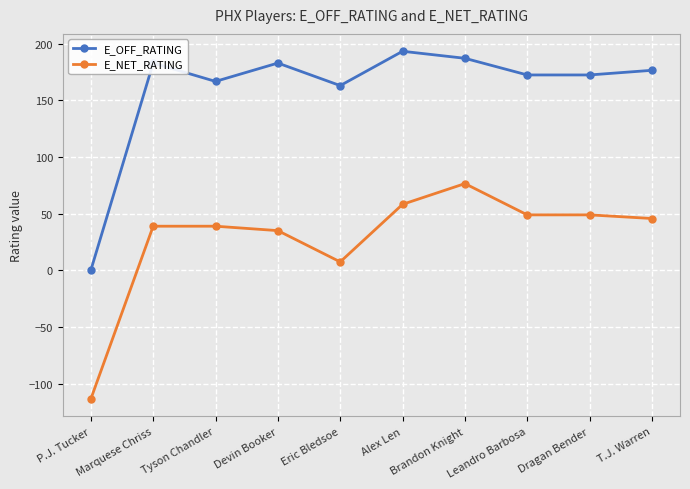

True or false: E_NET_RATING has a value of 7.4 at Eric Bledsoe.

True